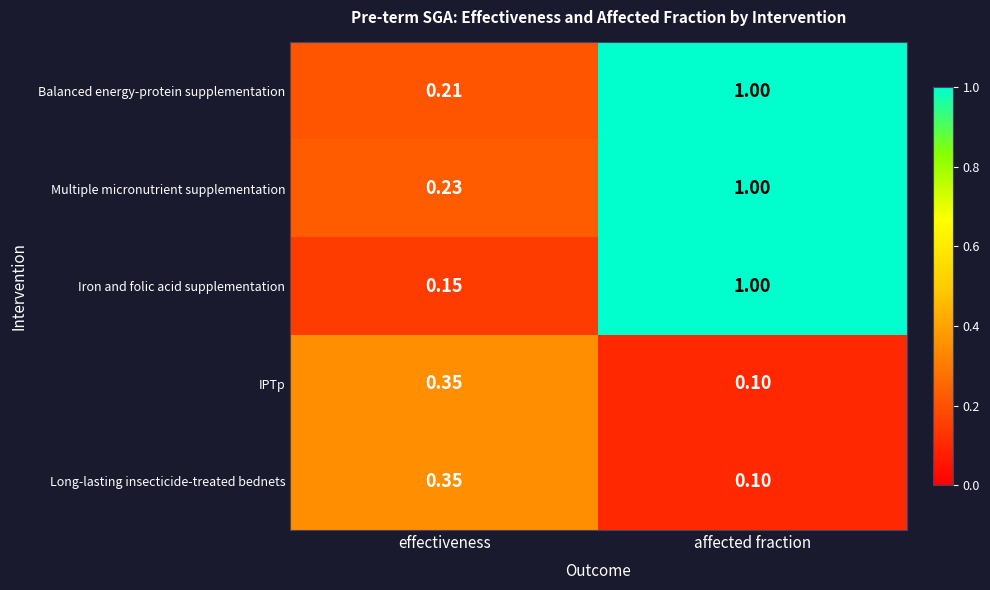

Which series has the widest spread of values?

Iron and folic acid supplementation